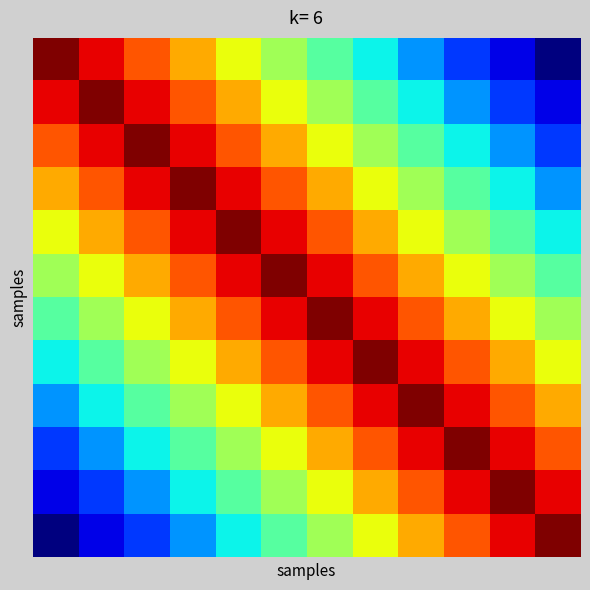

At which category is the sum across all series the highest?

5